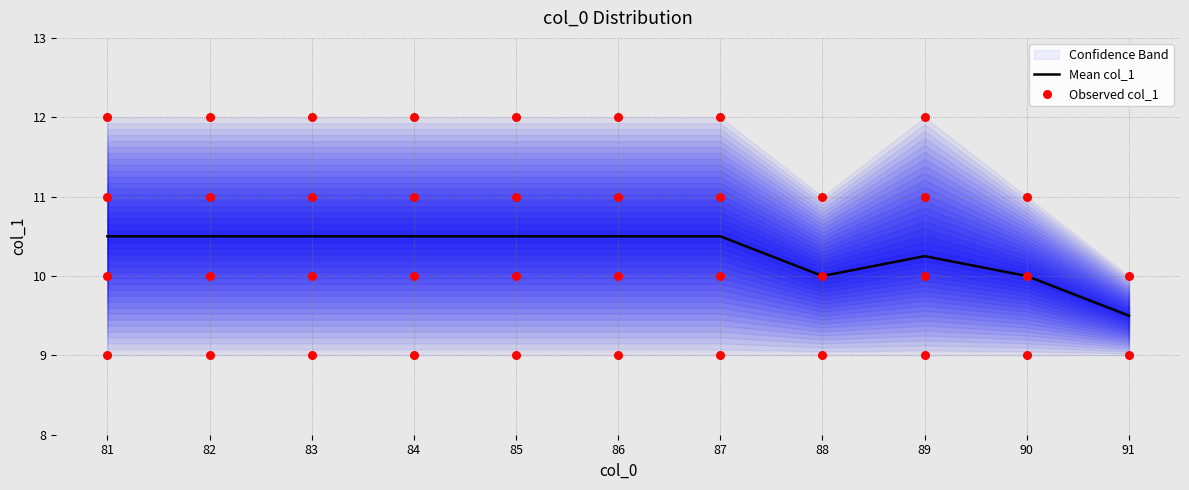

Which has a higher value, 87 or 87?

87